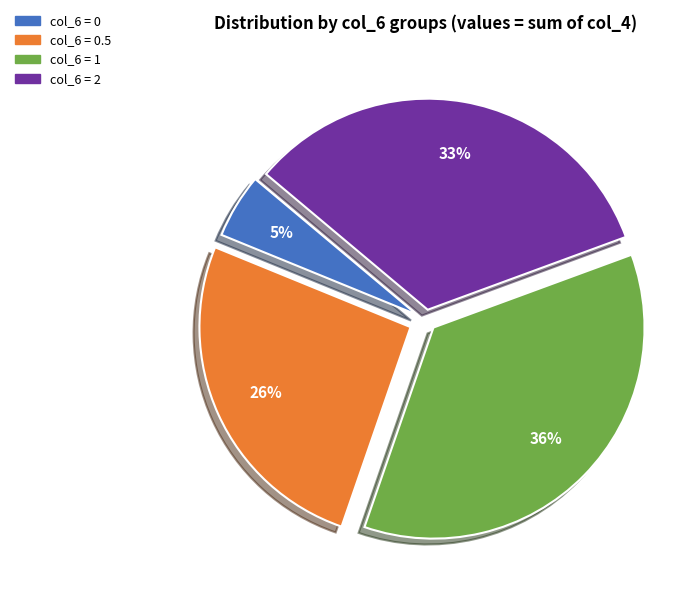

To the nearest percent, what is the difference between the largest and smallest slice percentages?

31%